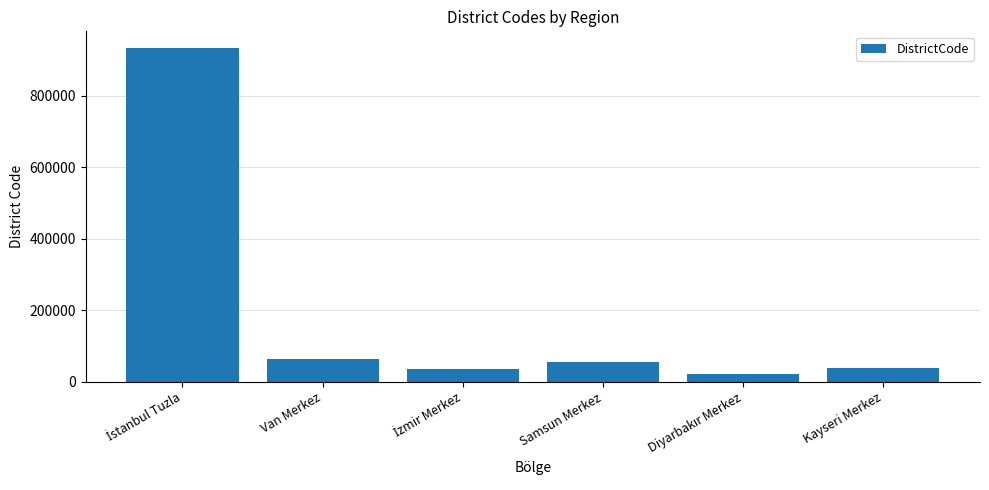

Approximately how many times larger is the value at Kayseri Merkez compared to Van Merkez?

0.6